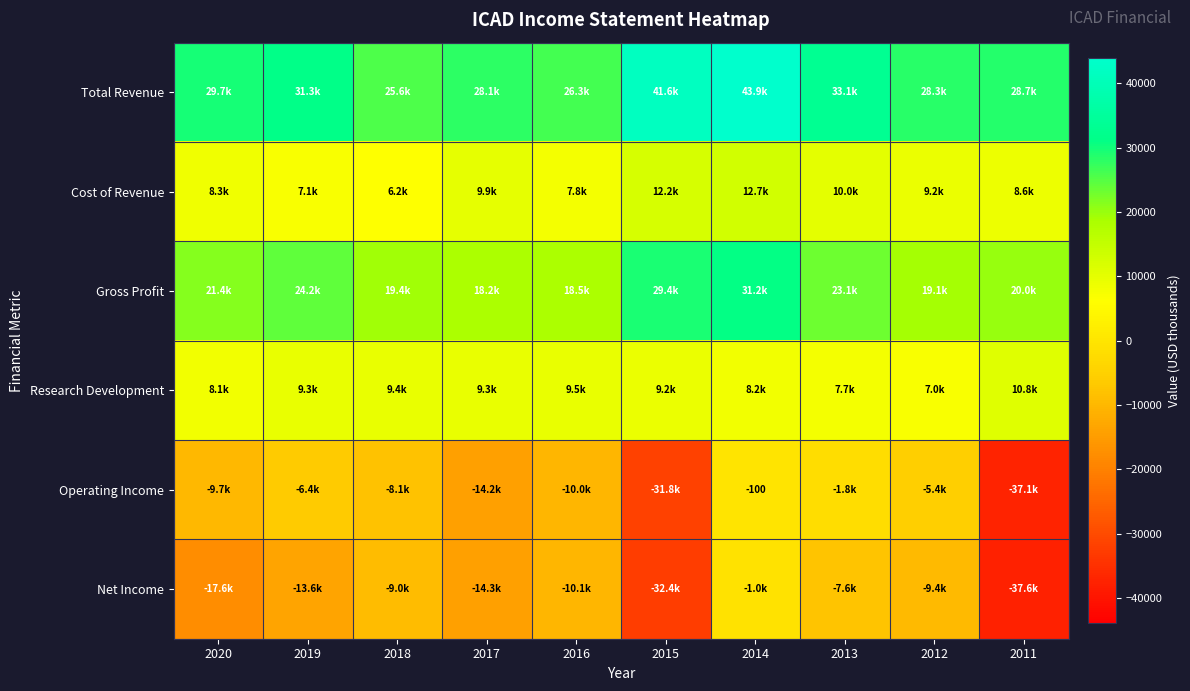

List the series in order of their peak value, highest first.

Total Revenue, Gross Profit, Cost of Revenue, Research Development, Operating Income, Net Income